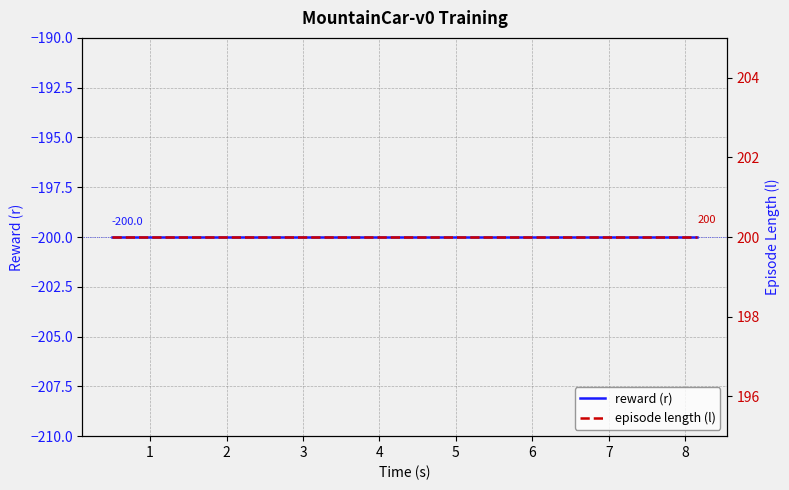

Which series has the largest range (max minus min)?

reward (r)